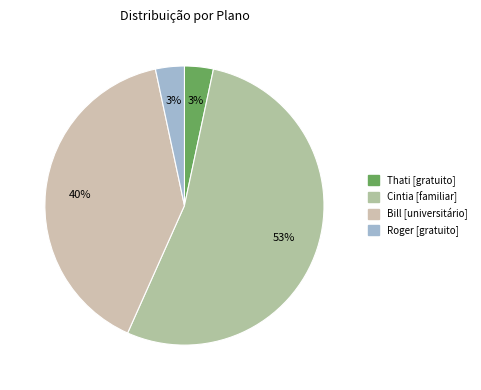

To the nearest percent, what is the average slice percentage?

25%